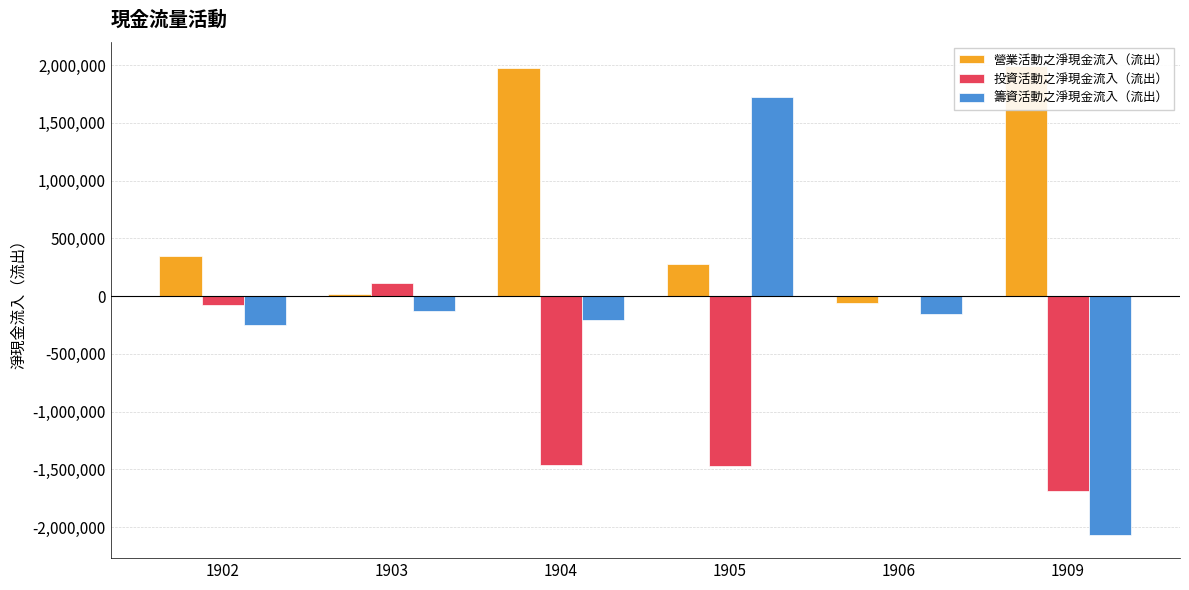

How many distinct data groups are displayed?

3